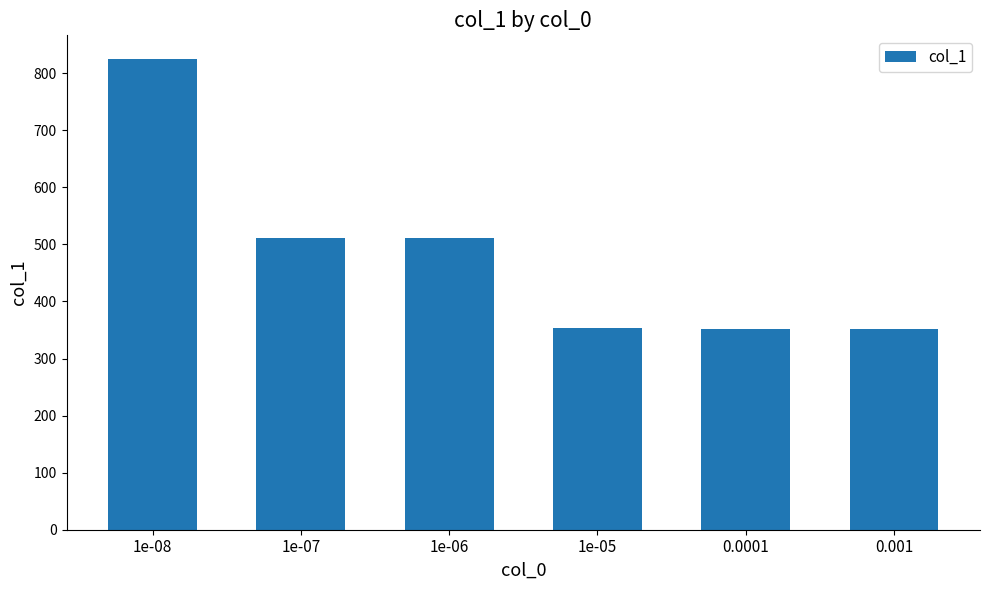

True or false: the data shows 1441 at 1e-08.

False